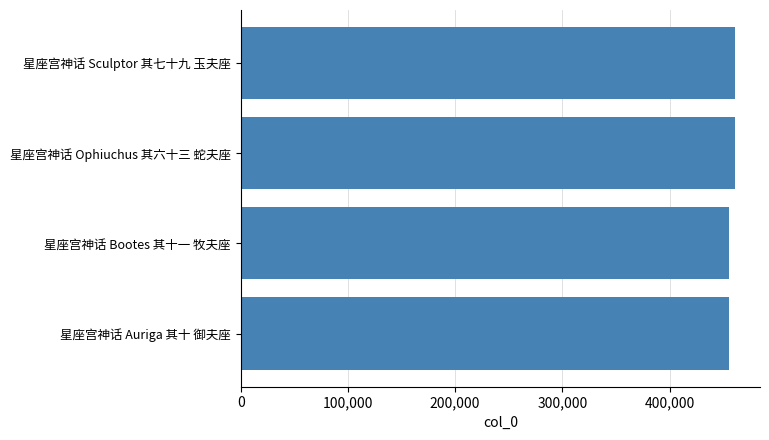

What is the sum of all values?

1833533